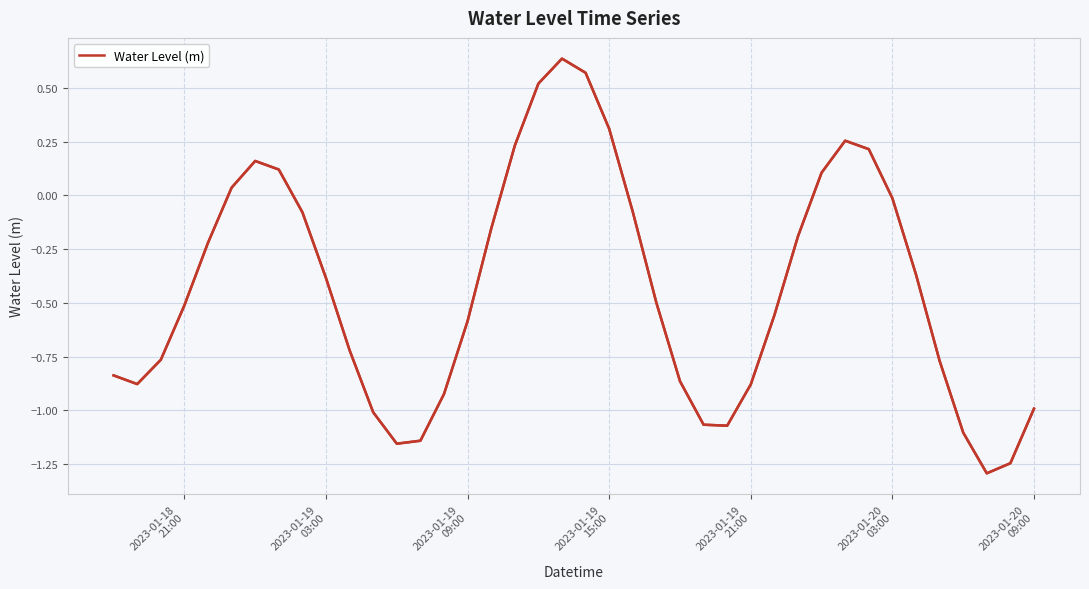

How many lines are shown in the chart?

1